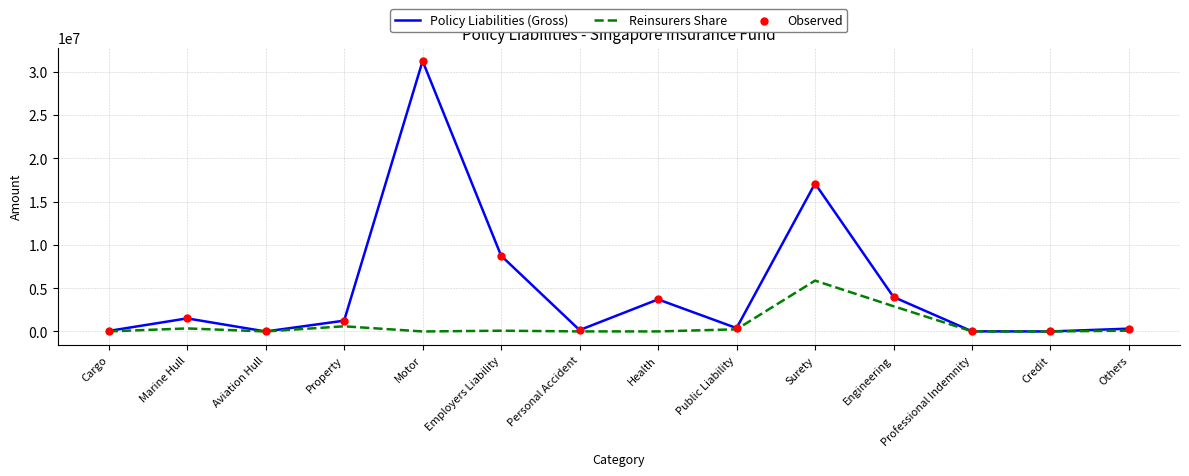

At which category is the sum across all series the highest?

Motor